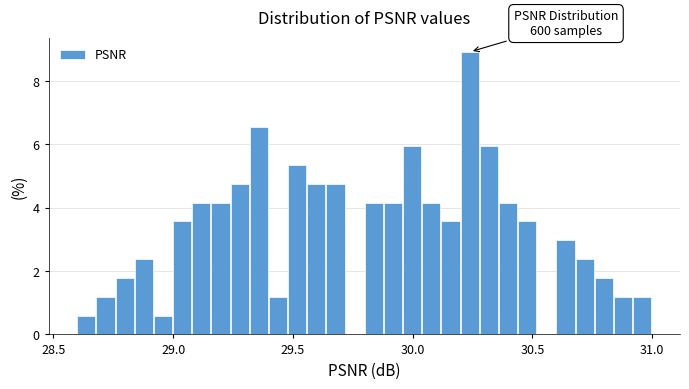

Around what value on the x-axis is the tallest bar? Give the approximate position of its centre, as read against the axis.

30.25